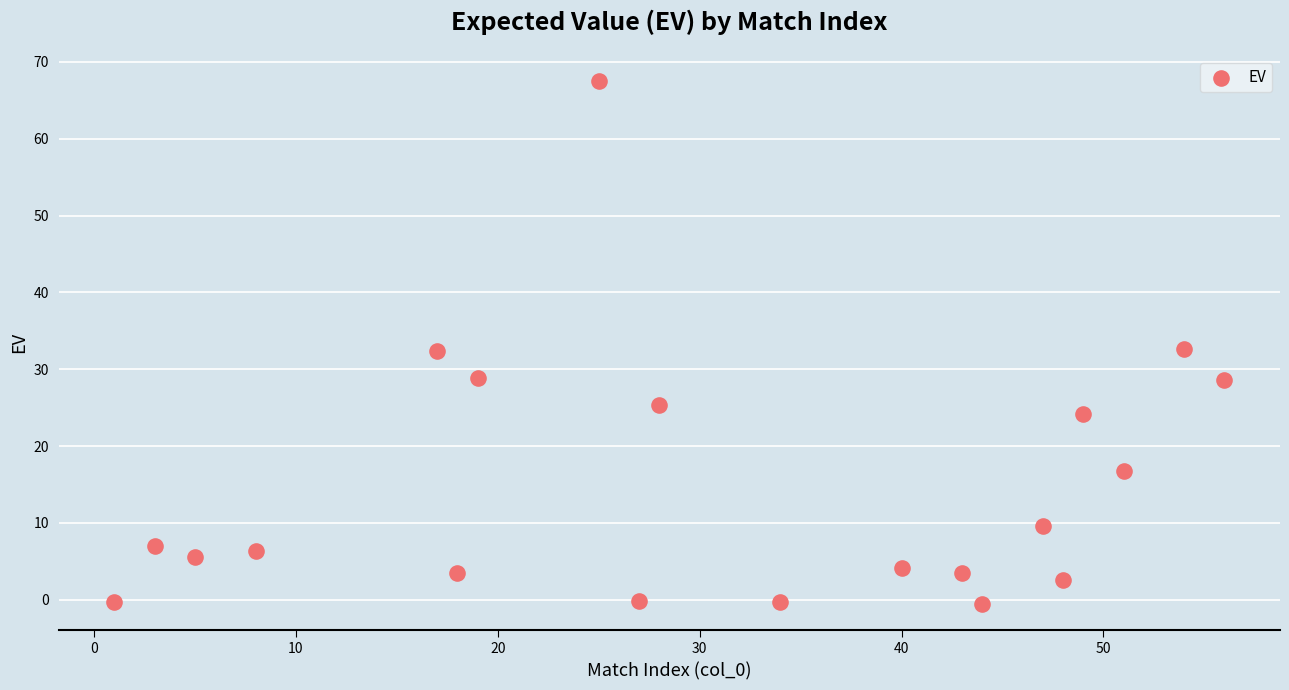

What is the range of Y values (max minus min)?

68.0